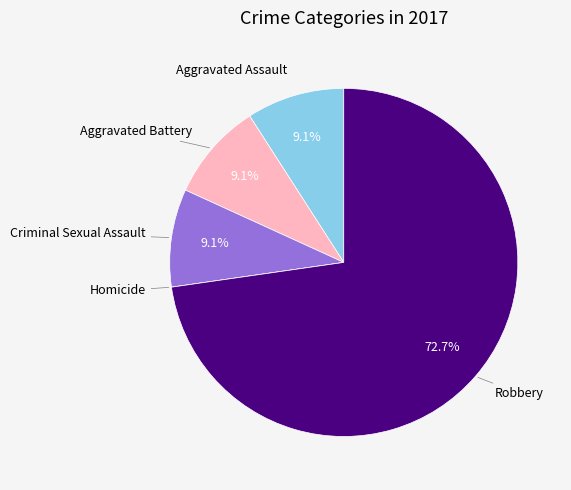

Does any single category account for the majority?

Yes